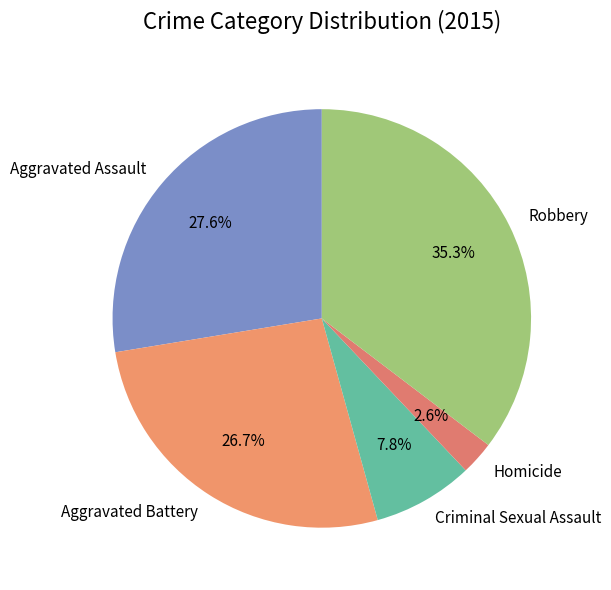

The Homicide slice represents 10% of the pie. True or false?

False